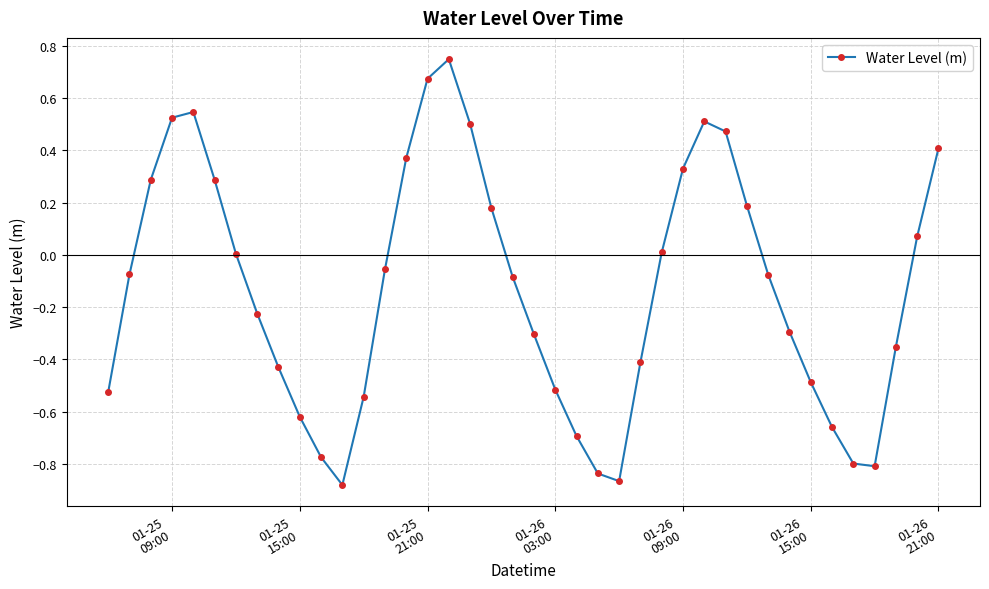

Is this an area chart (filled region under the line)?

No